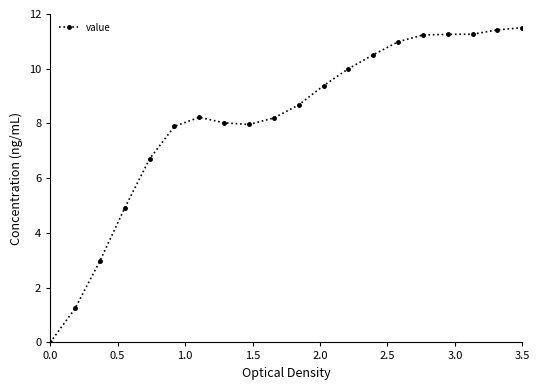

What is the value of the 20th point from the left?

11.5